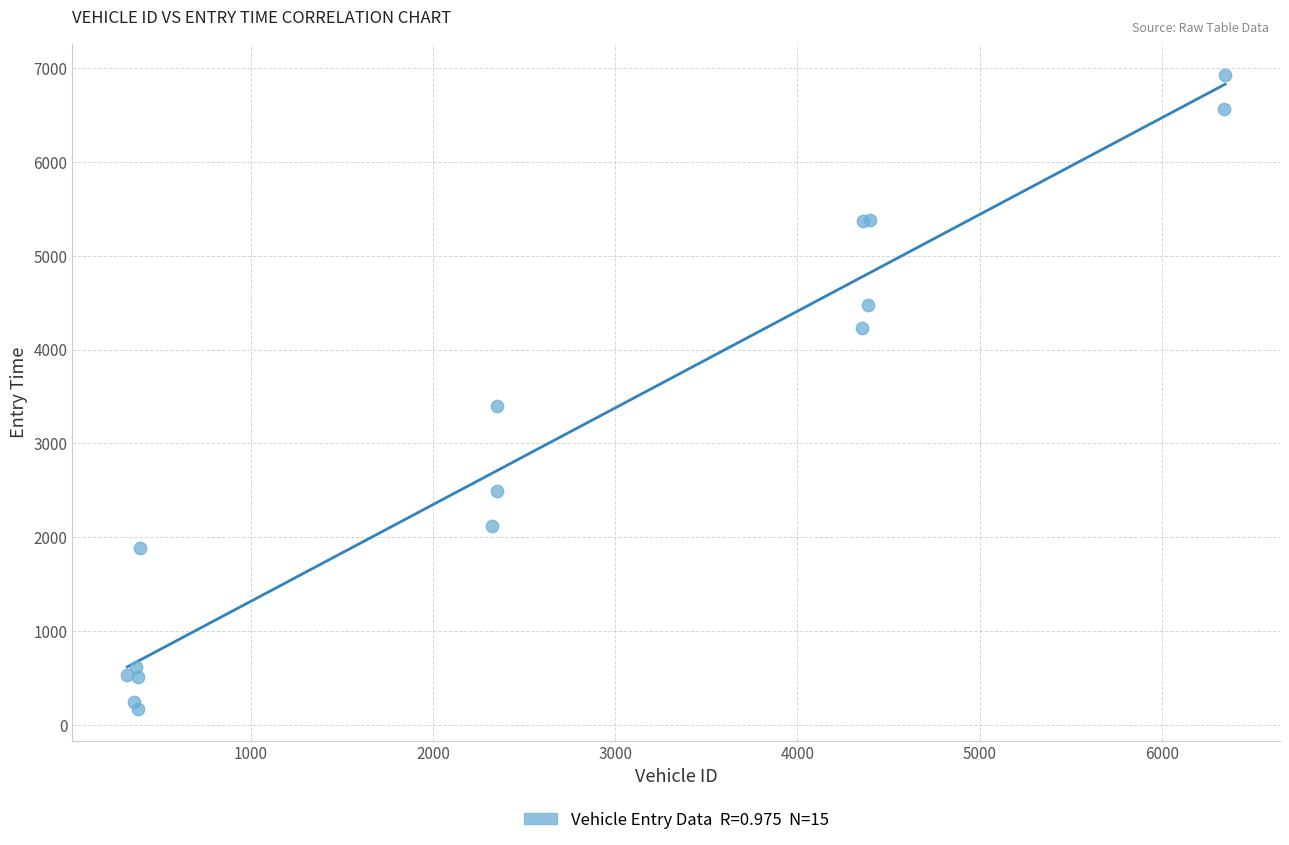

What Y value in the scatter plot is closest to 3547?

3394.0